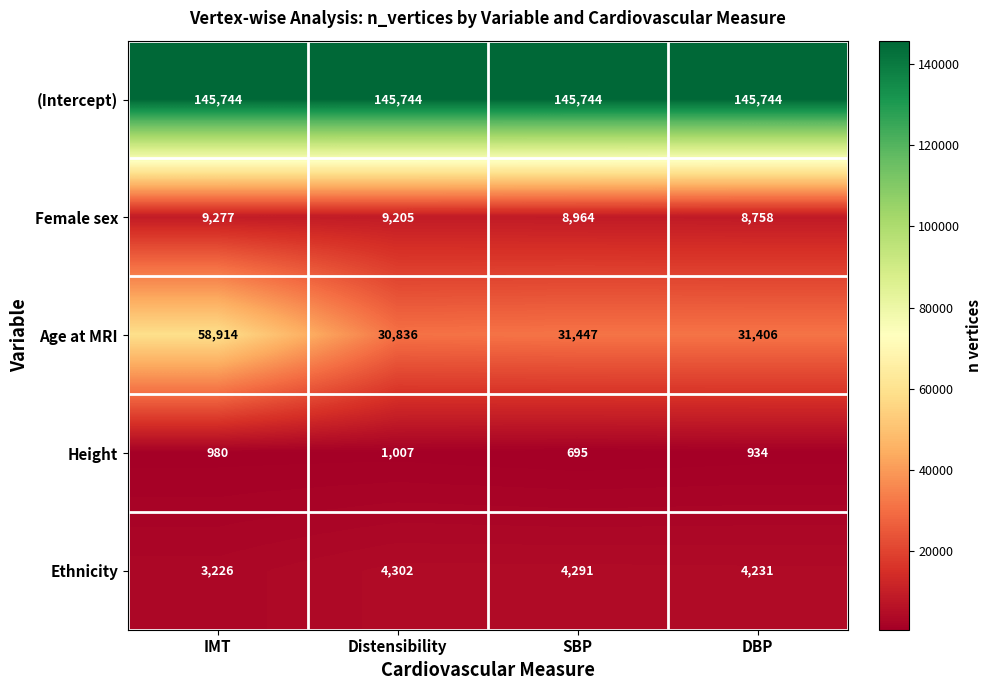

Rank the series at Distensibility from lowest to highest value.

Height, Ethnicity, Female sex, Age at MRI, (Intercept)